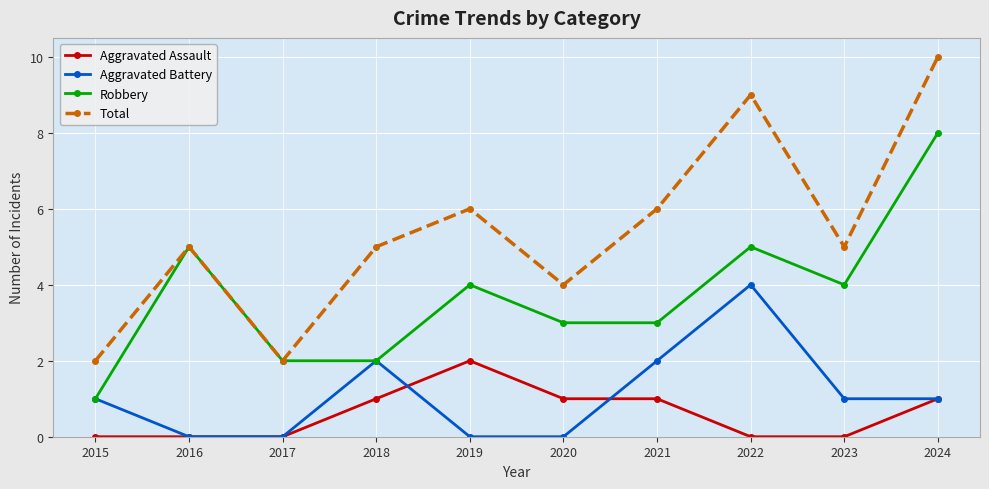

List the series in order of their peak value, lowest first.

Aggravated Assault, Aggravated Battery, Robbery, Total